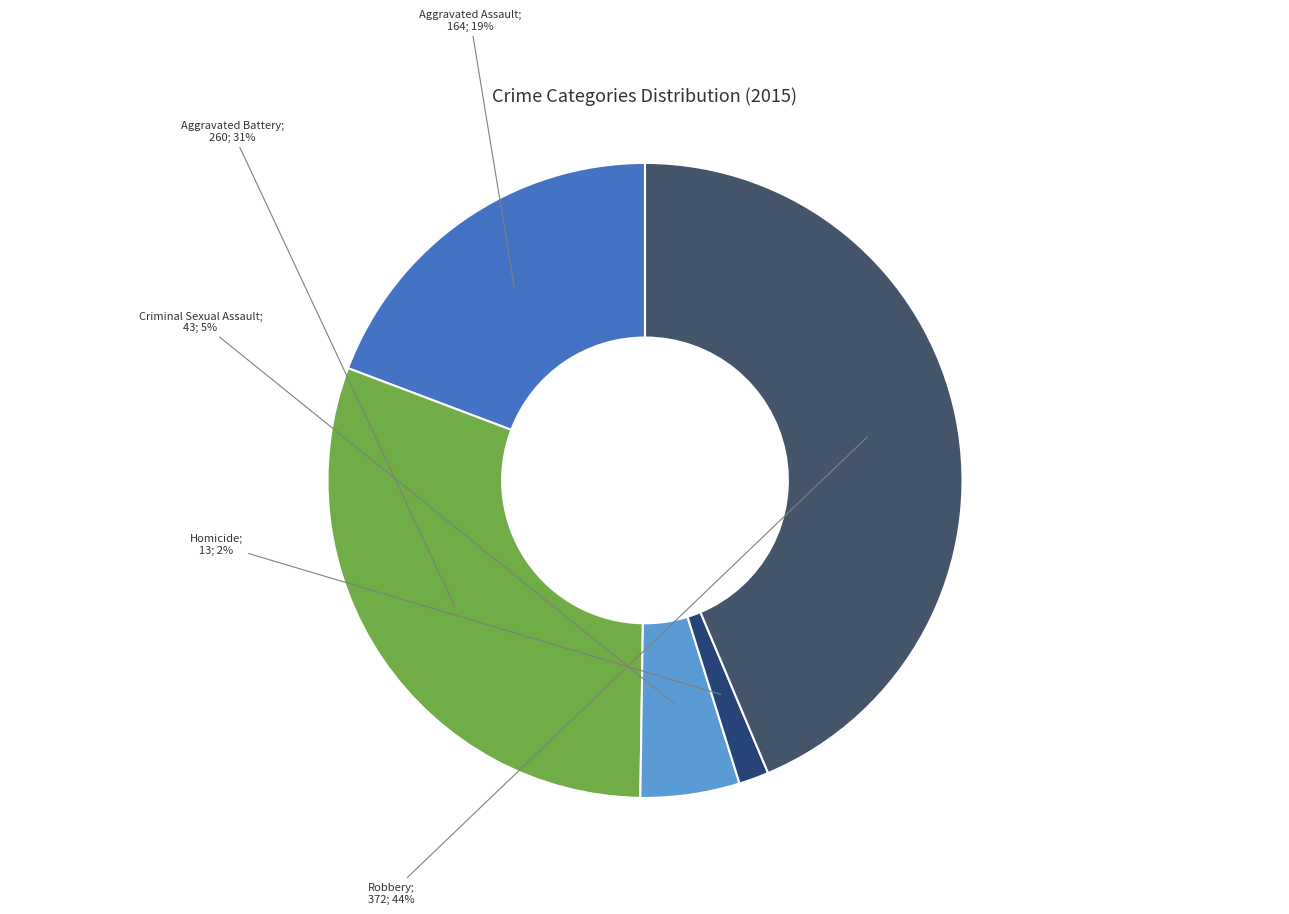

How many slices are in this pie chart?

5